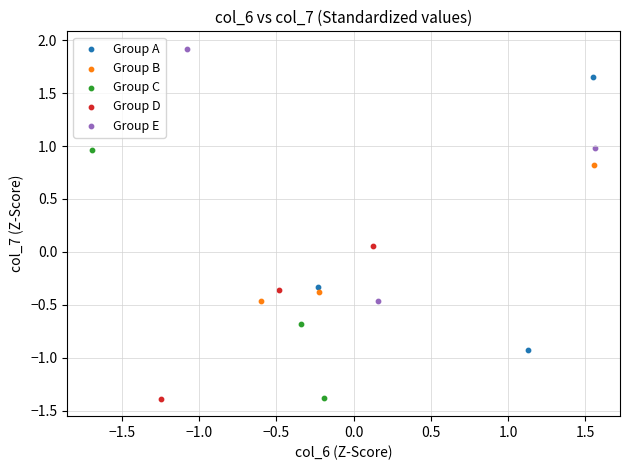

Which series contains the highest Y value?

Group E